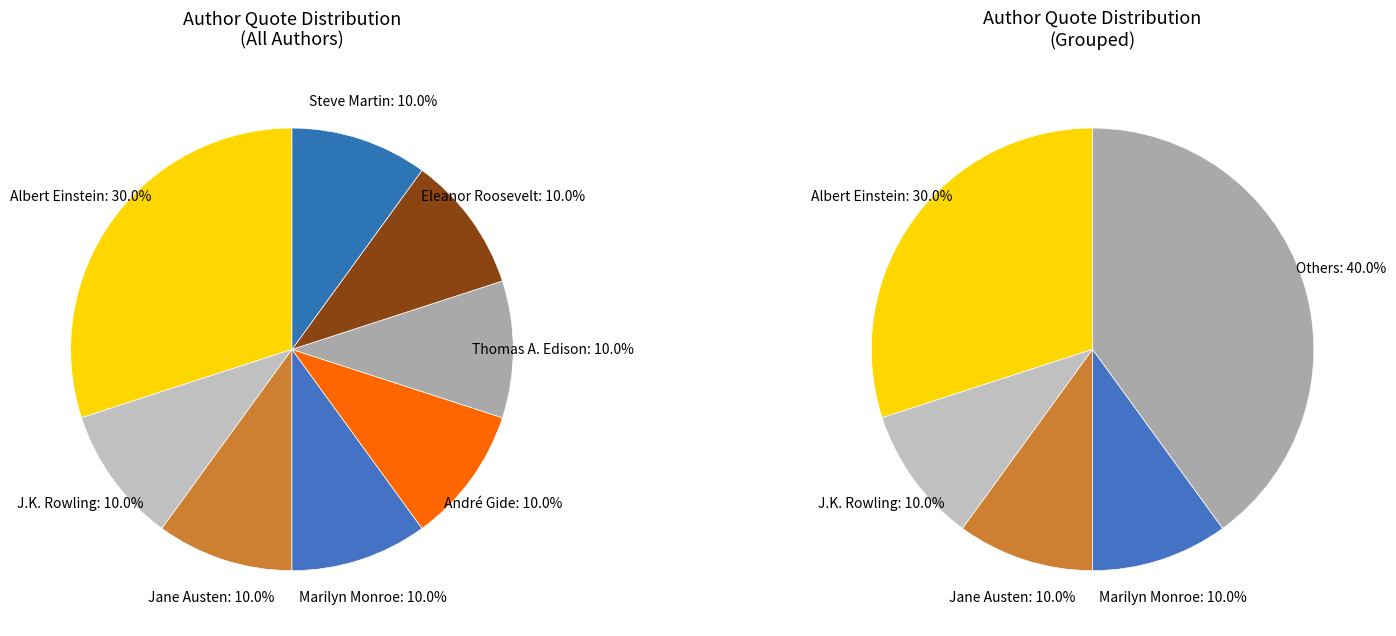

True or false: André Gide accounts for 10% of the total.

True